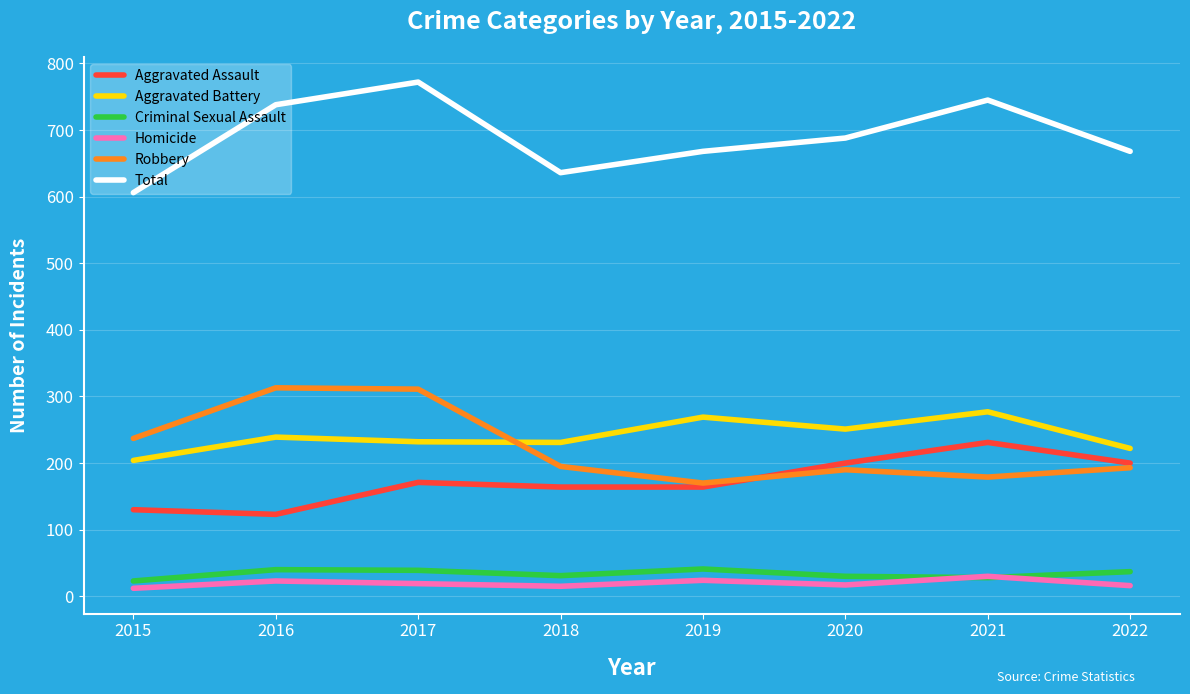

What is the greatest value displayed?

772